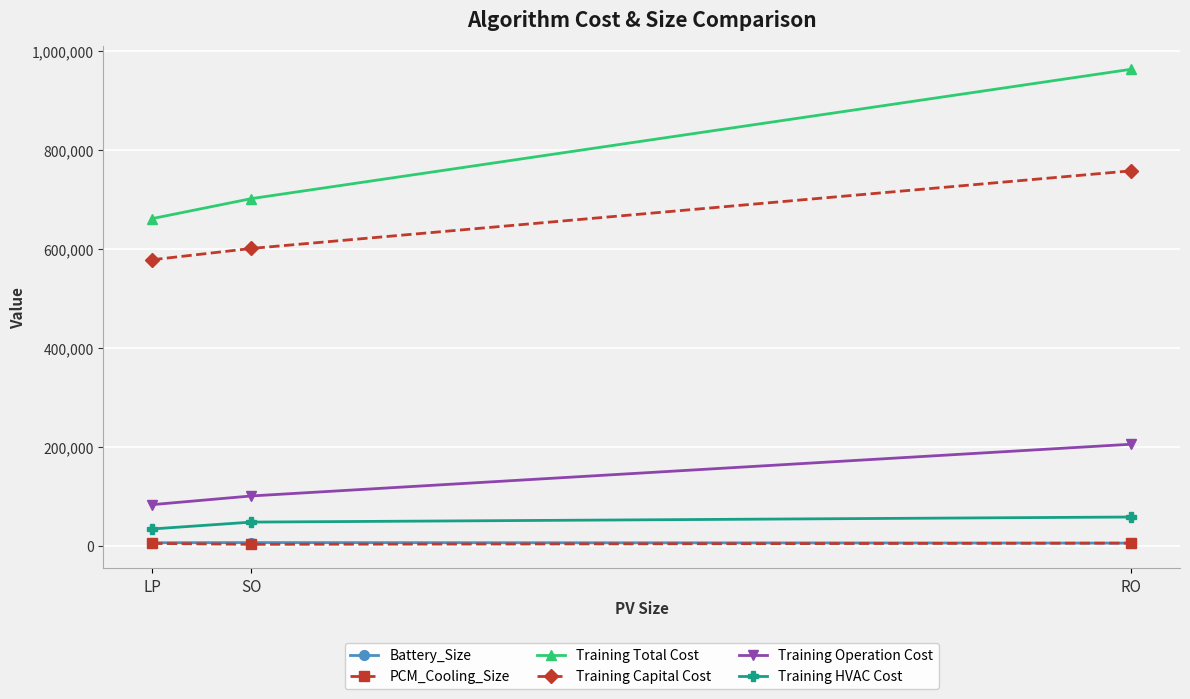

True or false: Training HVAC Cost has a value of 33975.1 at LP.

True